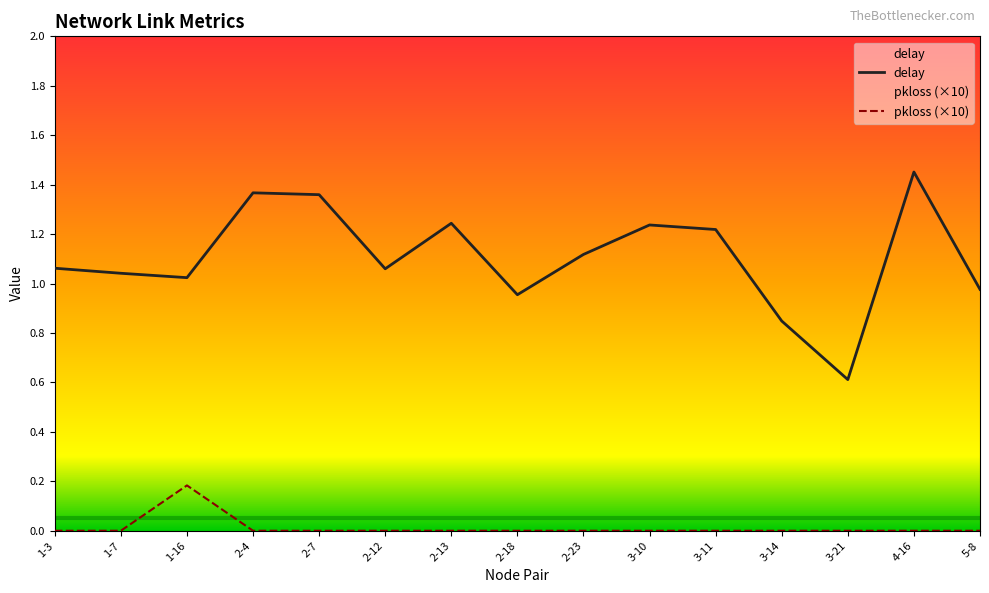

Rank the categories by delay value from lowest to highest.

3-21, 3-14, 2-18, 5-8, 1-16, 1-7, 2-12, 1-3, 2-23, 3-11, 3-10, 2-13, 2-7, 2-4, 4-16